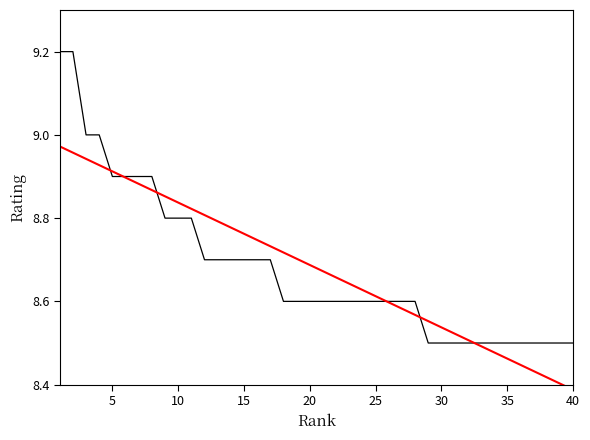

What is the approximate value of Trend at 30?

8.5